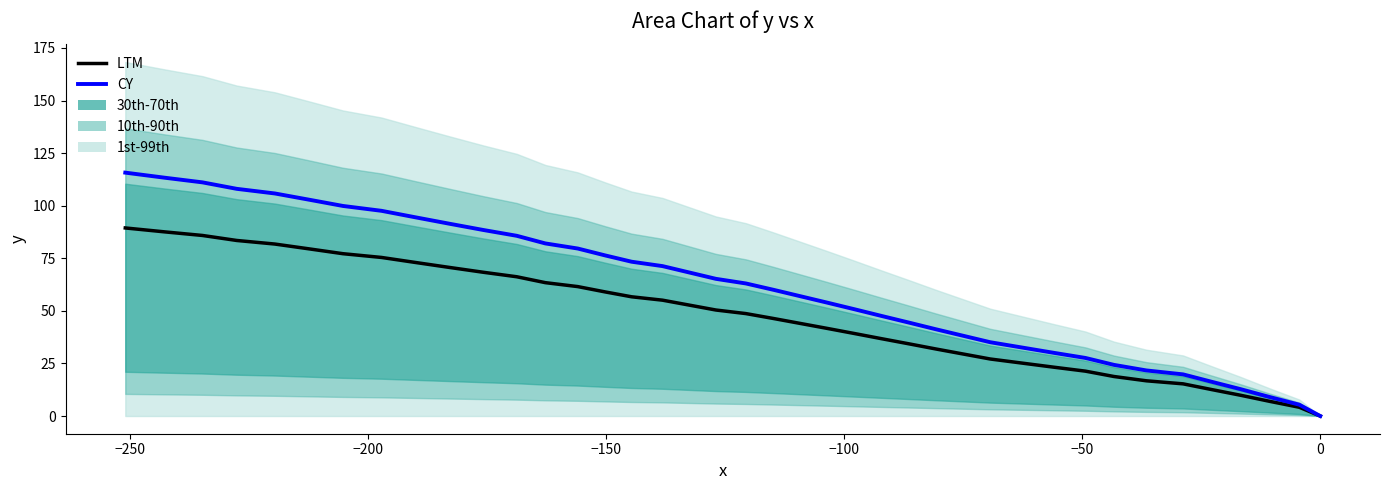

True or false: LTM and CY intersect in this chart.

False